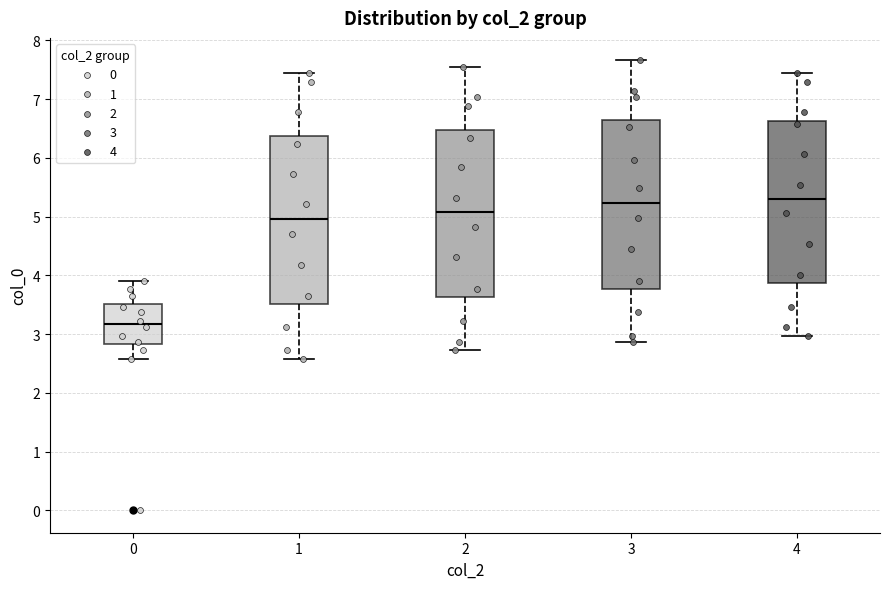

Reading left to right, read every box against the y-axis: the position of its median line, the range the box covers, and the ends of its whiskers. The values are not printed on the chart, so give them approximately, as read against the axis.

0: median 3.2, box 2.8 to 3.5, whiskers 2.6 to 3.9
1: median 5.0, box 3.5 to 6.4, whiskers 2.6 to 7.4
2: median 5.1, box 3.6 to 6.5, whiskers 2.7 to 7.5
3: median 5.2, box 3.8 to 6.7, whiskers 2.9 to 7.7
4: median 5.3, box 3.9 to 6.6, whiskers 3.0 to 7.4